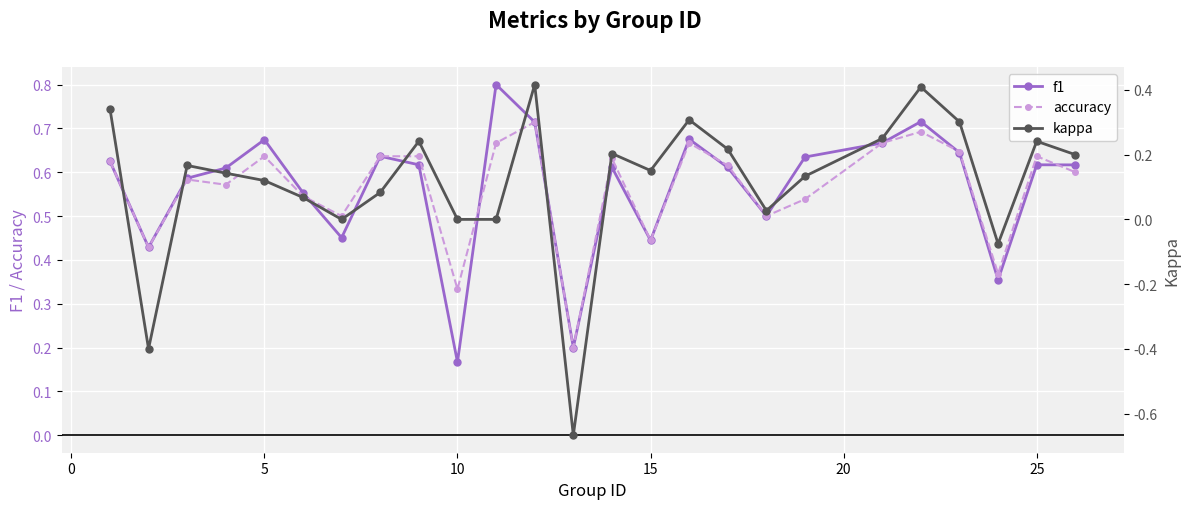

What is the highest value of the f1 series?

0.8